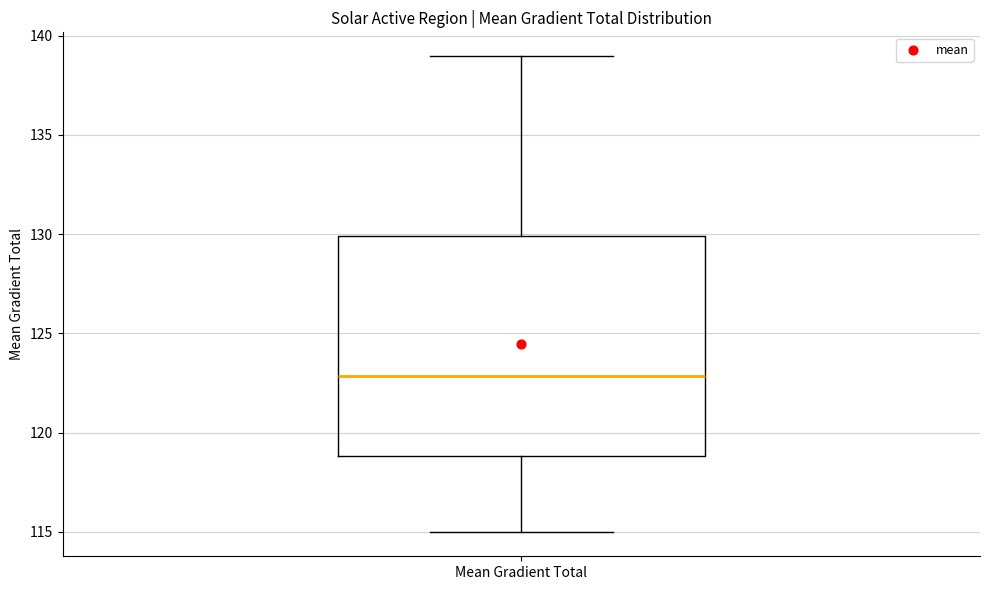

Read this box plot against the y-axis: the position of the median line, the range covered by the box, and the ends of both whiskers. The values are not printed on the chart, so give them approximately, as read against the axis.

median 123, box 119 to 130, whiskers 115 to 139